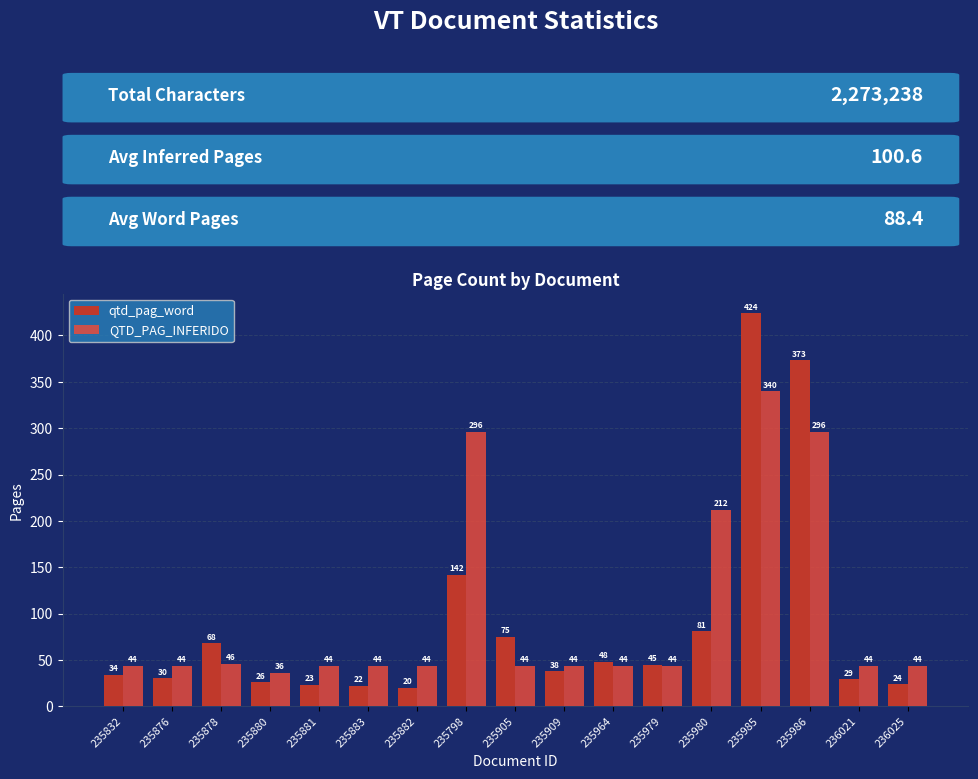

What is the minimum value shown in the chart?

20